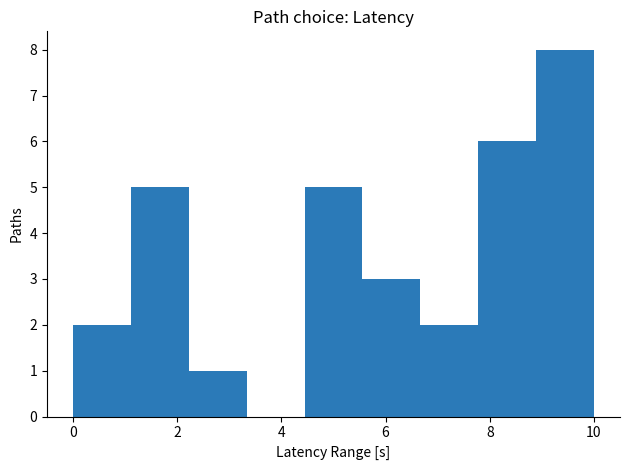

What is the height of the bar covering 5.6 to 6.6 on the x-axis? Neither the bar edges nor the heights are printed on the chart, so give them approximately, as read against the axes.

3